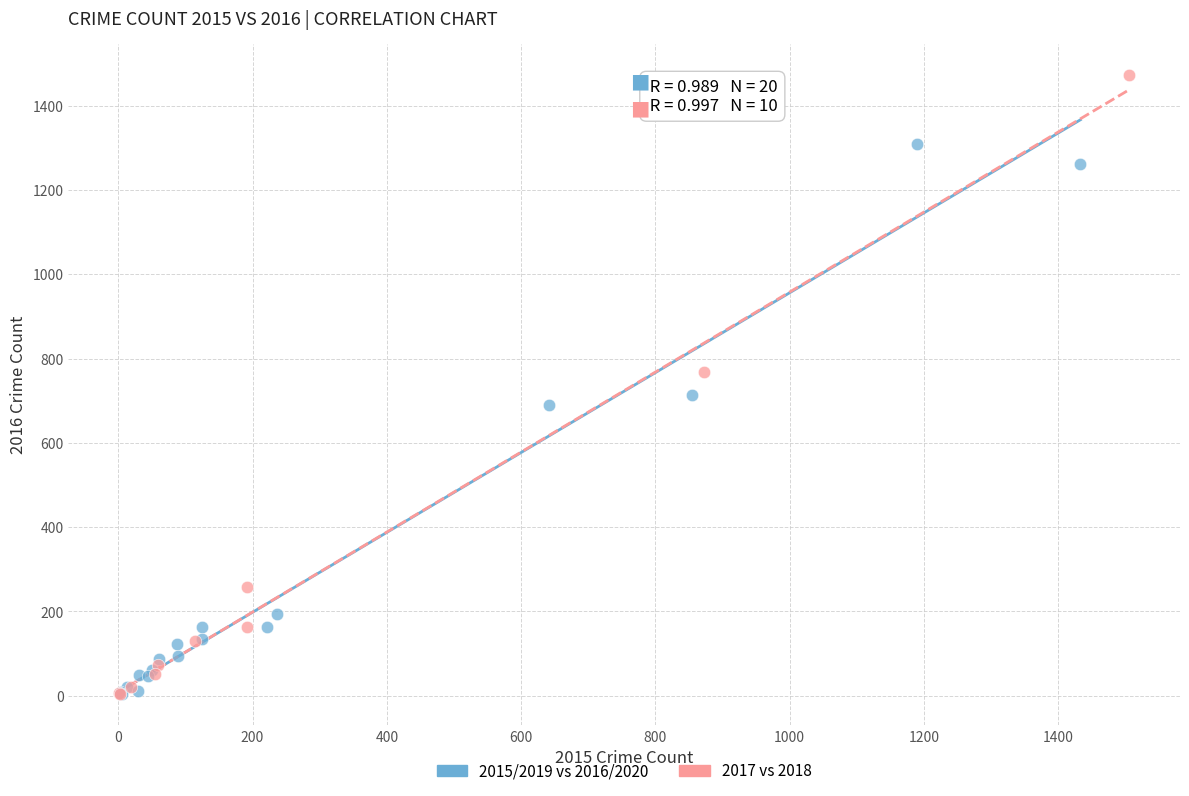

Which series has the widest spread of Y values?

2017 vs 2018